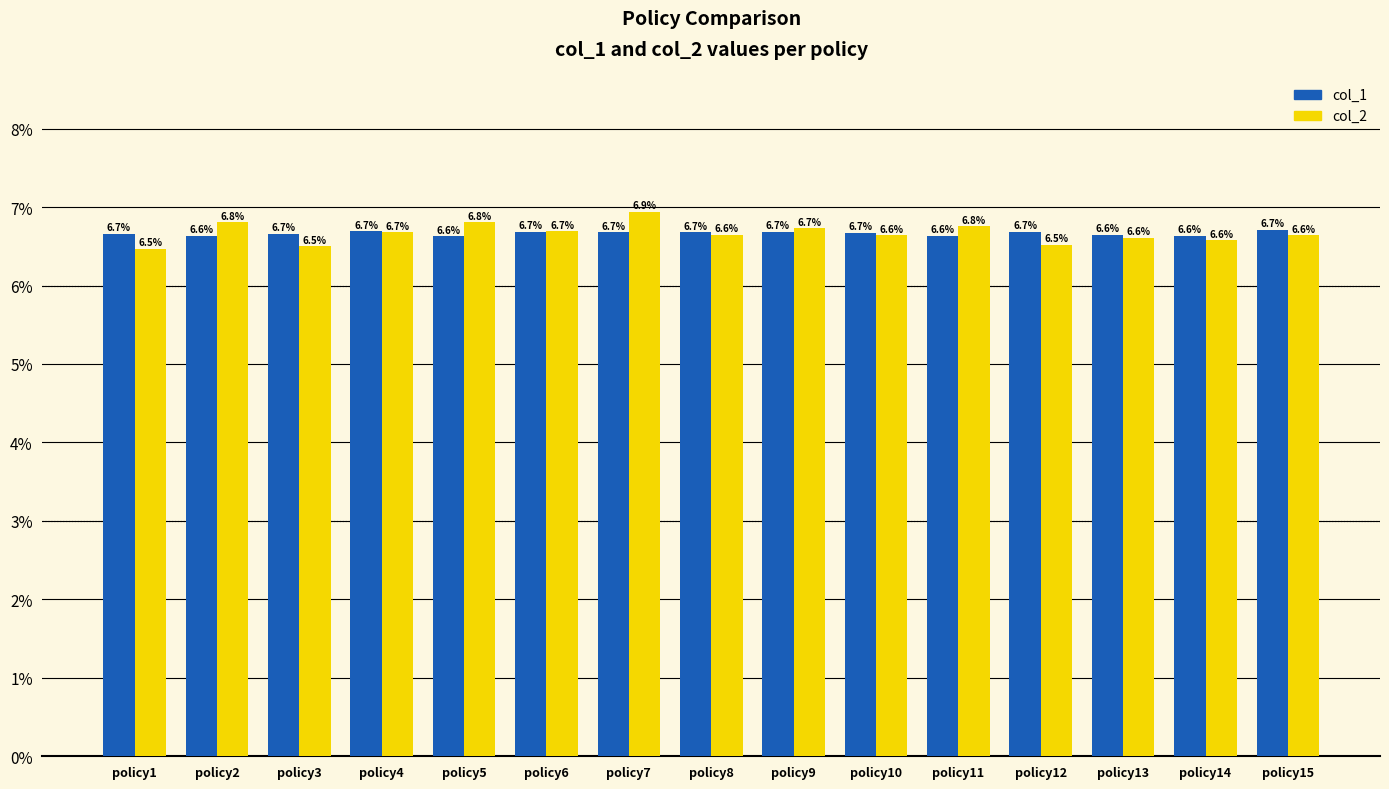

The value of col_2 at policy10 is 2.1. True or false?

False